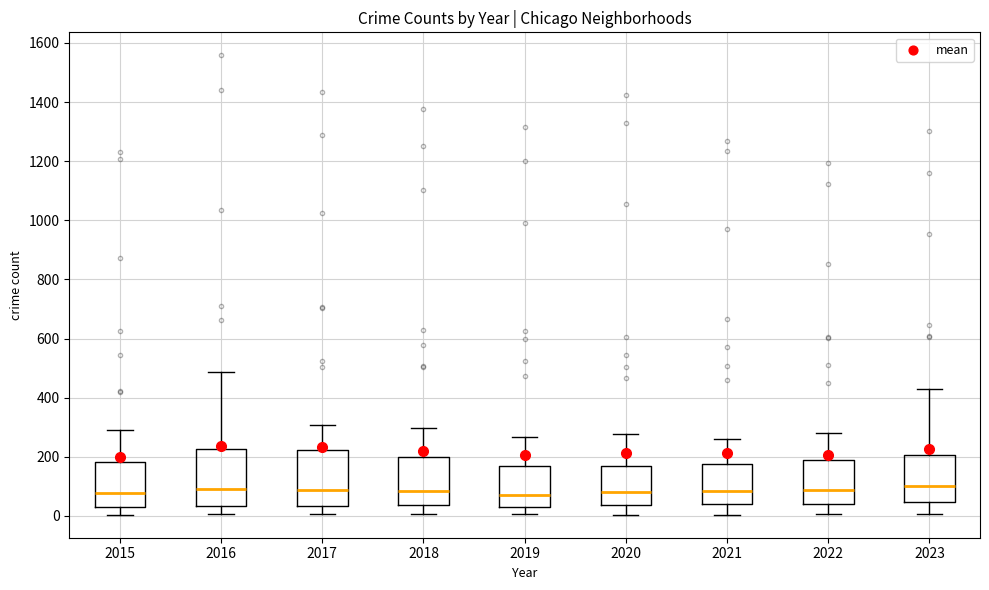

Where does the upper whisker of the box at x = 2022 end on the y-axis? The values are not printed on the chart, so give them approximately, as read against the axis.

280